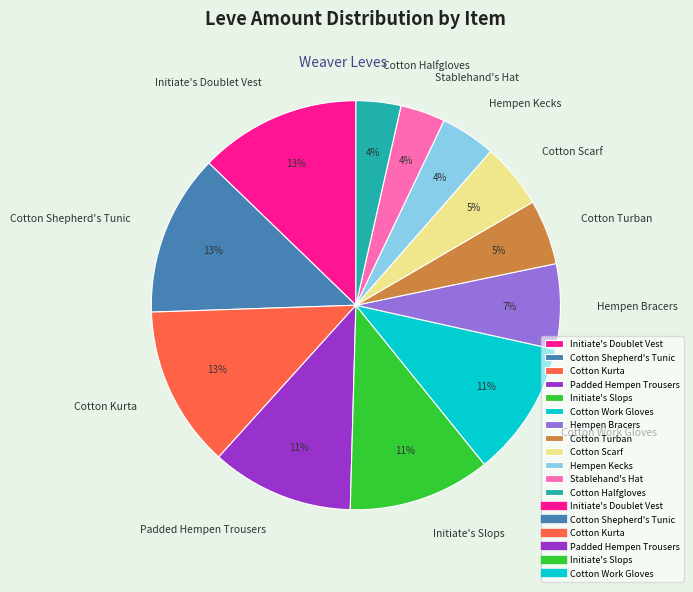

Do Cotton Work Gloves and Stablehand's Hat together represent more than half of the pie?

No